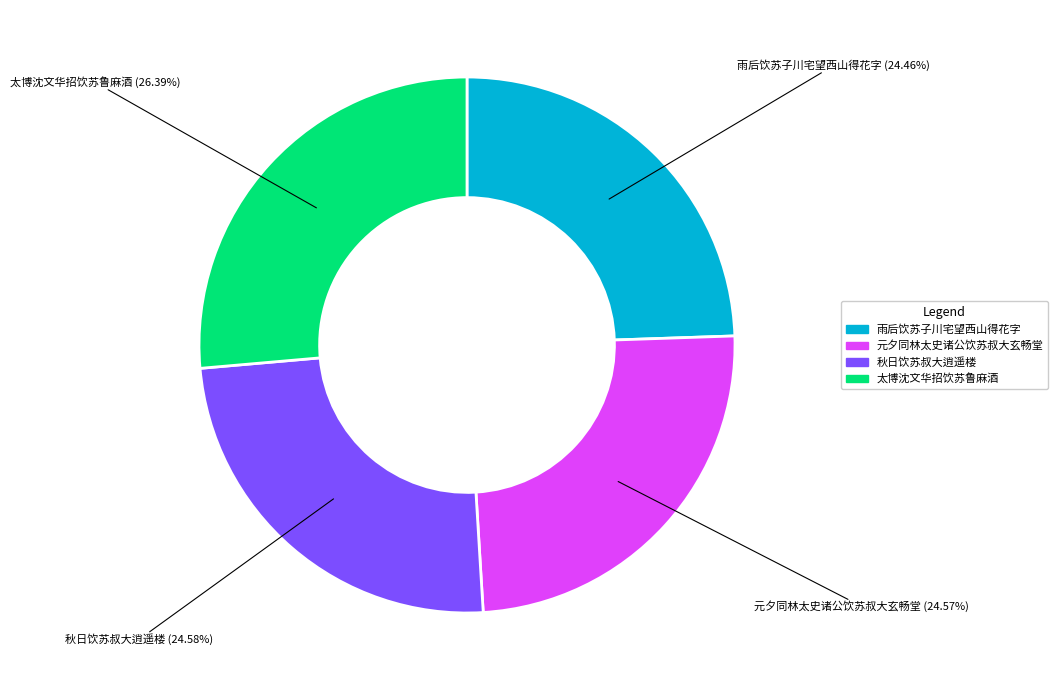

Does any single category account for the majority?

No